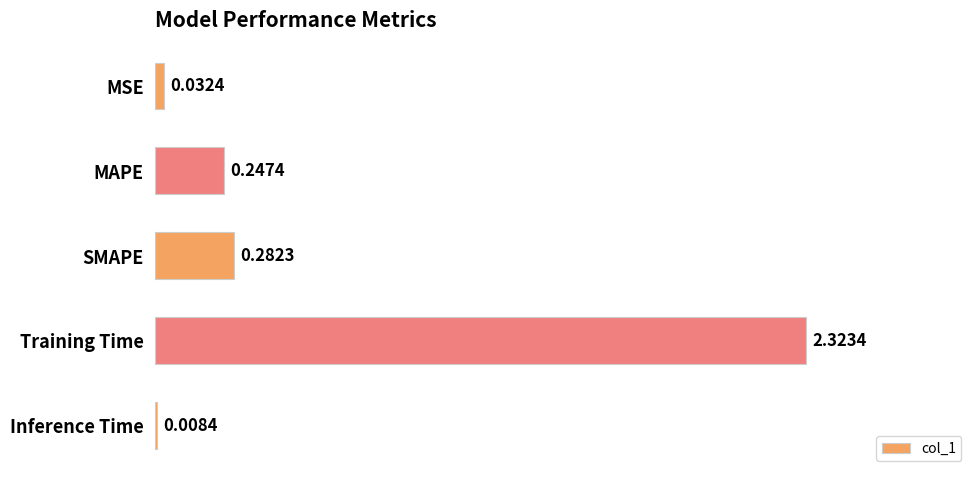

Does the chart contain stacked bars?

No